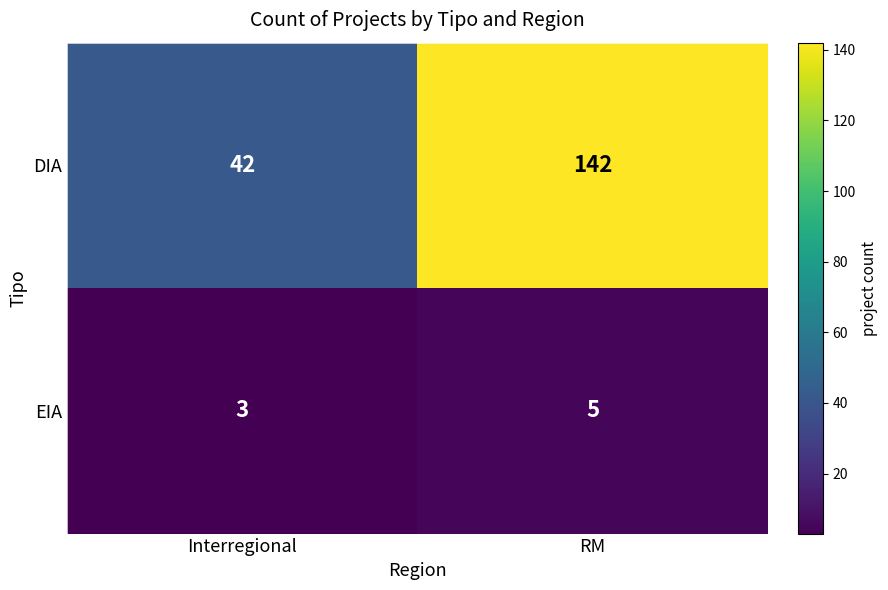

At which label does DIA reach its peak?

RM